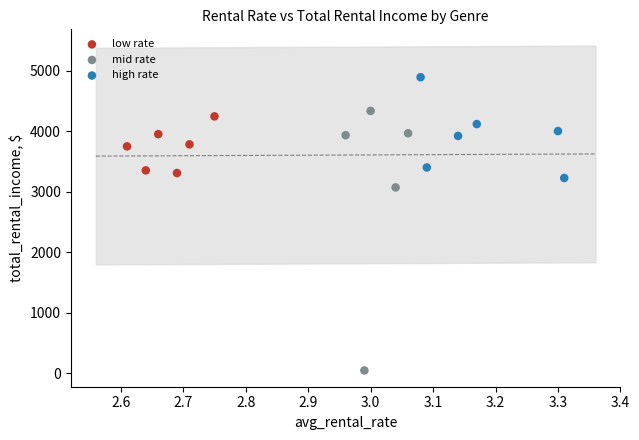

Which series has the widest spread of Y values?

mid rate